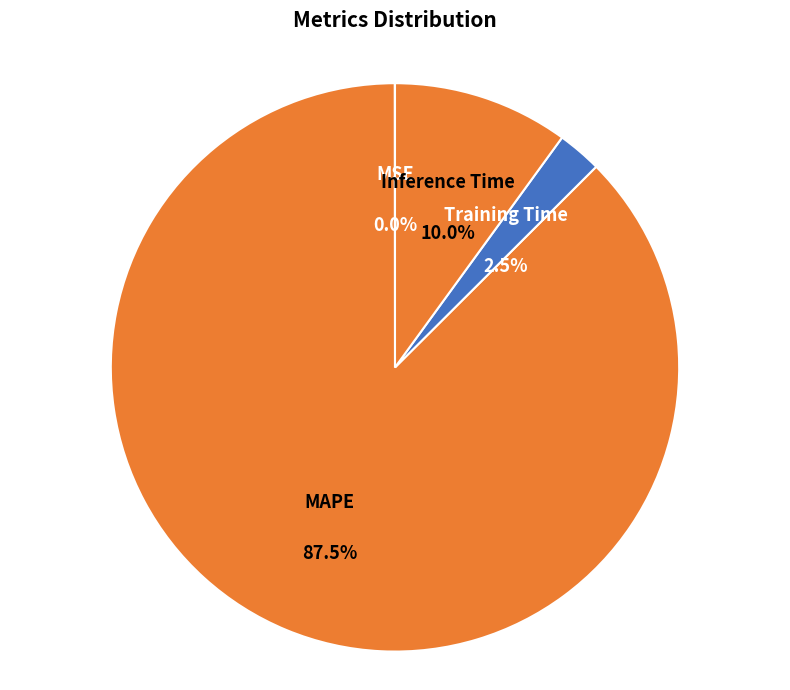

Which slice represents more than half of the pie?

MAPE